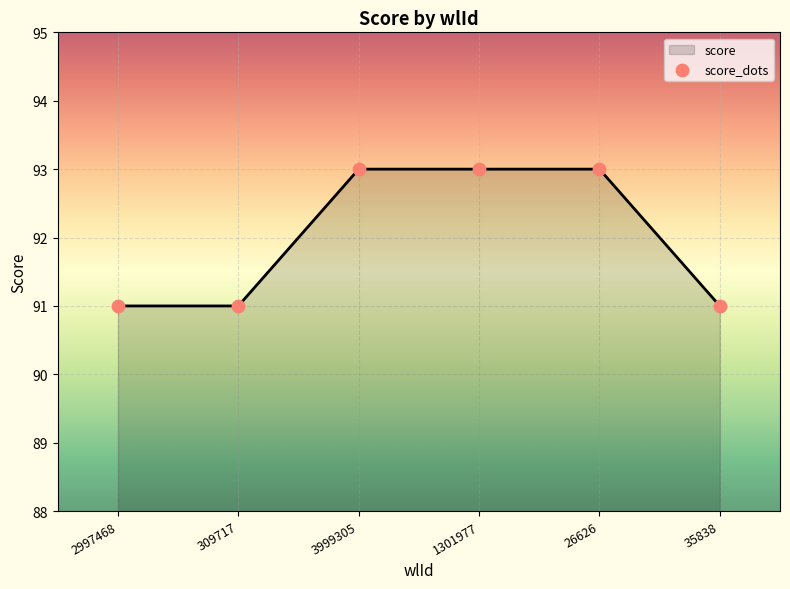

What is the change in value from 309717 to 3999305?

+2